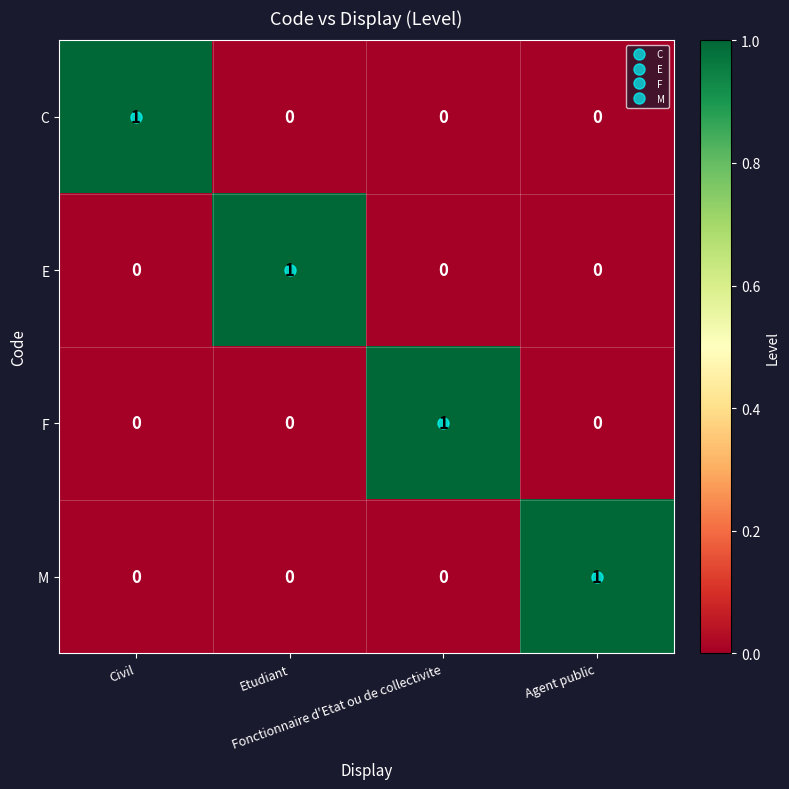

How many M values are between 0 and 1?

4